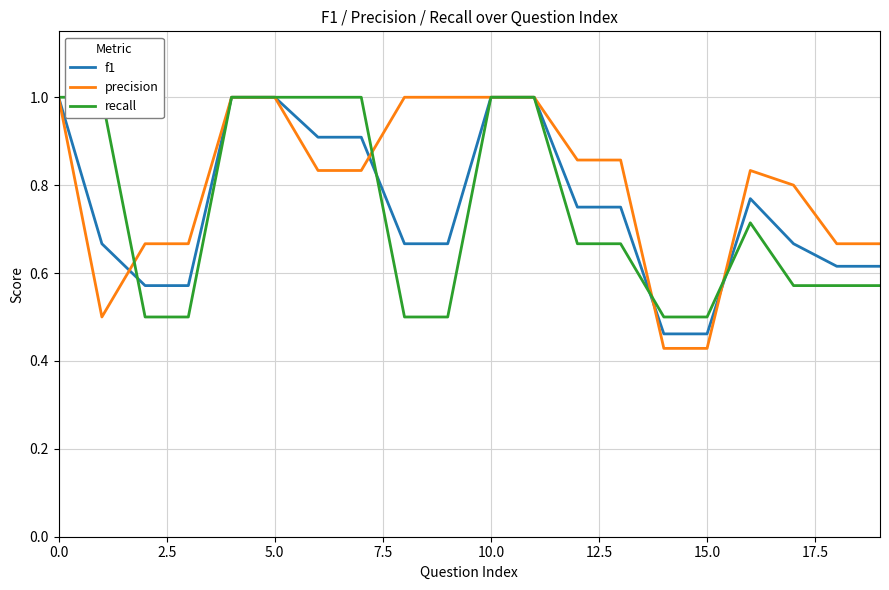

Is it true that precision equals 0.1 at 15.0?

False